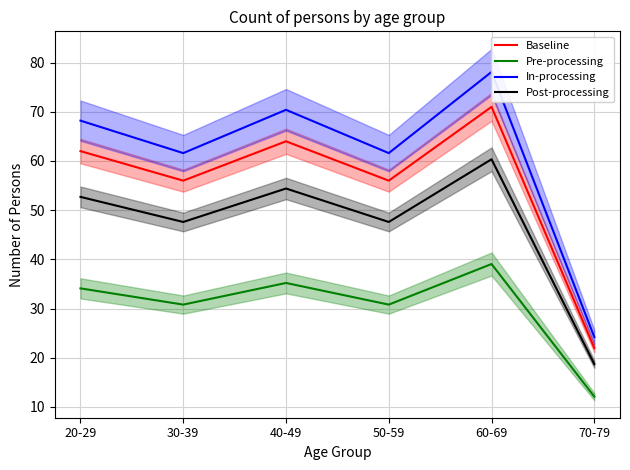

List the series in order of their peak value, highest first.

In-processing, Baseline, Post-processing, Pre-processing